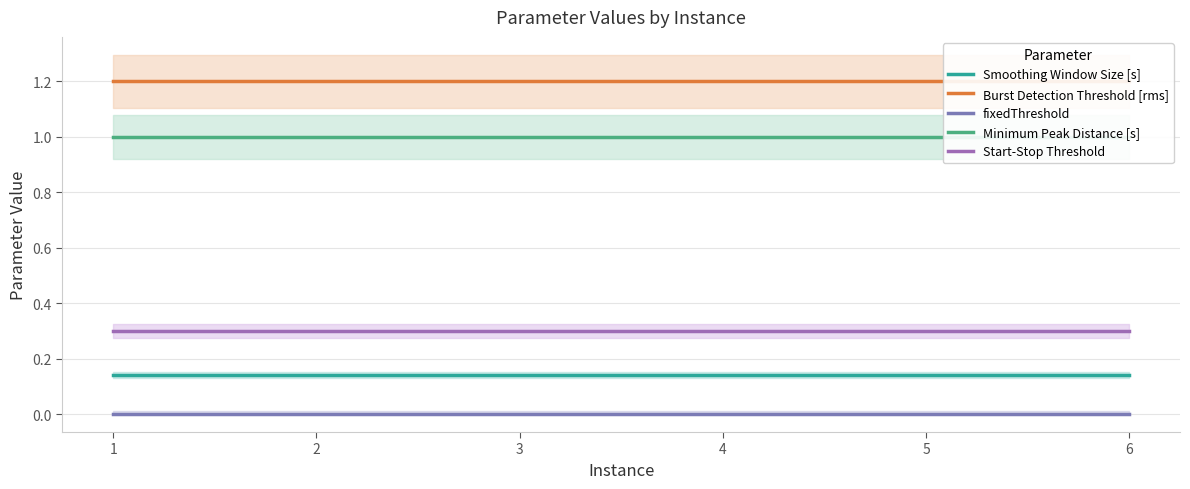

At which label does Minimum Peak Distance [s] reach its peak?

1